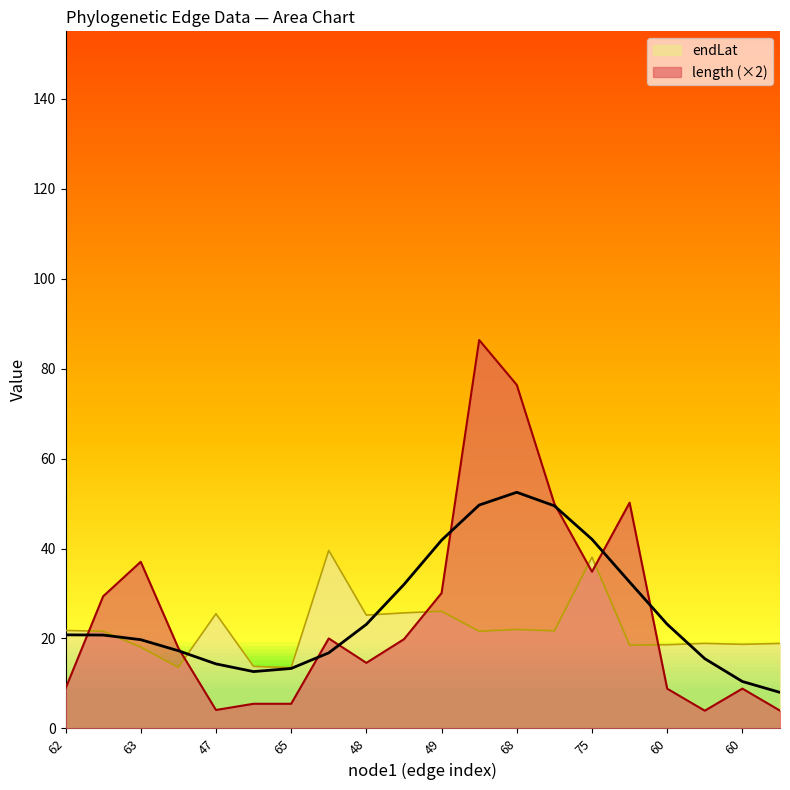

Does the chart display data point markers on the line(s)?

No